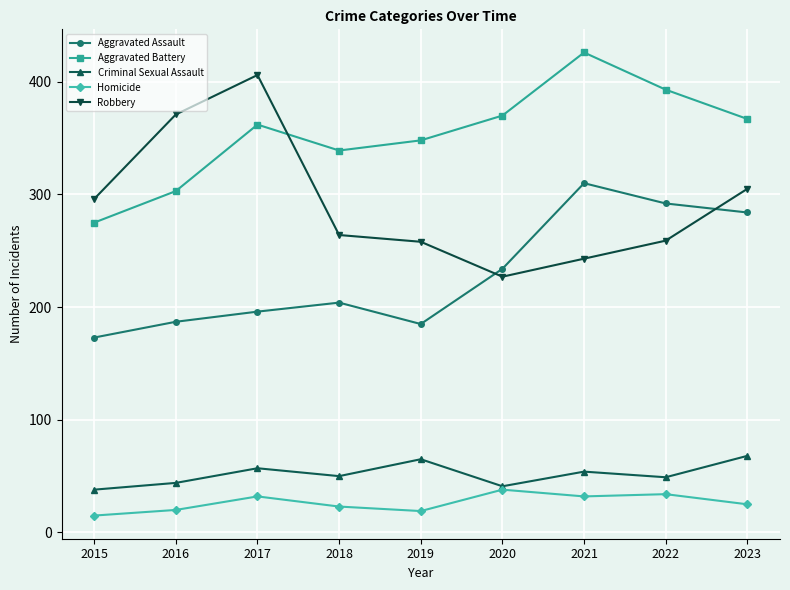

The Aggravated Assault series shows 507 at 2021. True or false?

False